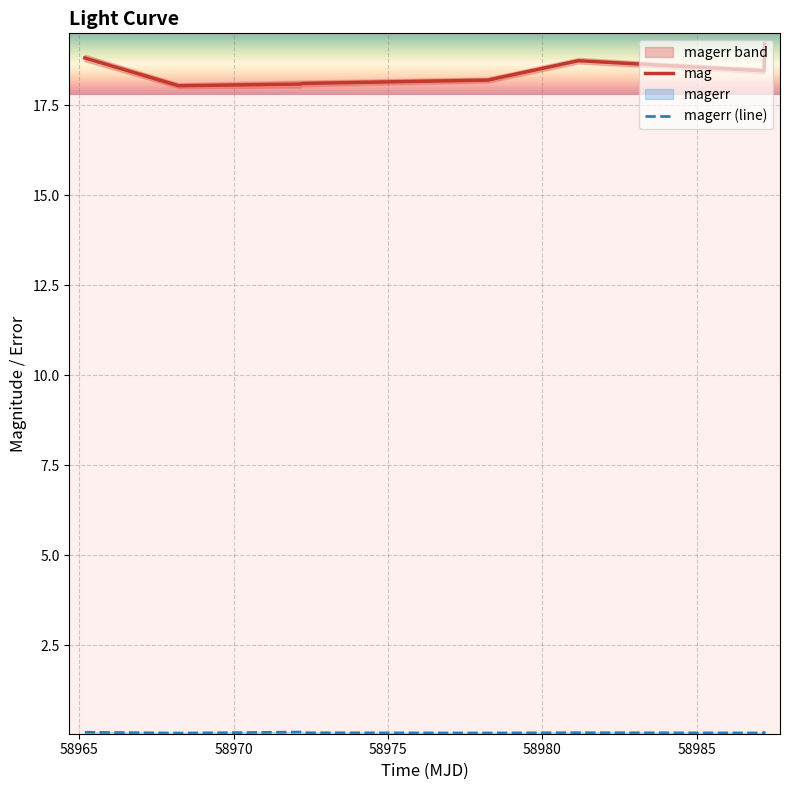

Reading left to right, extract all data points from this chart.

mag: 18.8	18.0	18.1	18.1	18.2	18.7	18.5	19.2
magerr (line): 0.1	0.1	0.1	0.1	0.1	0.1	0.1	0.1